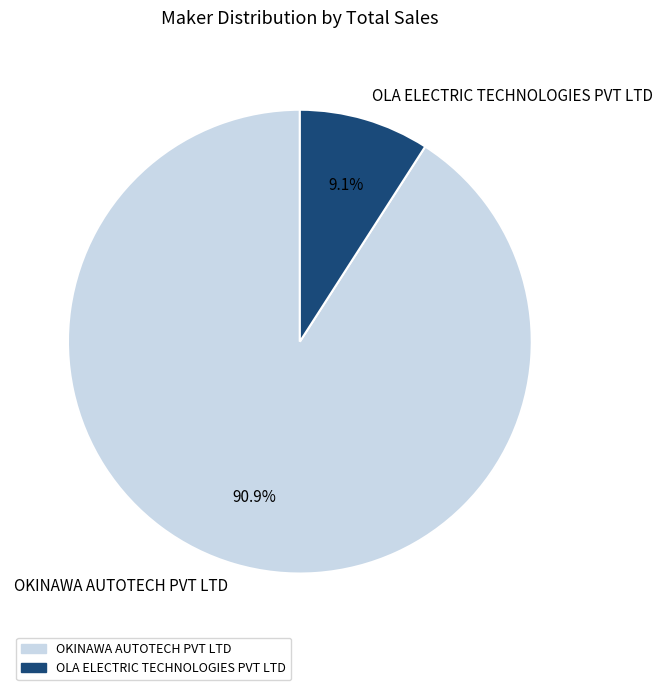

Count the number of slices in the pie.

2